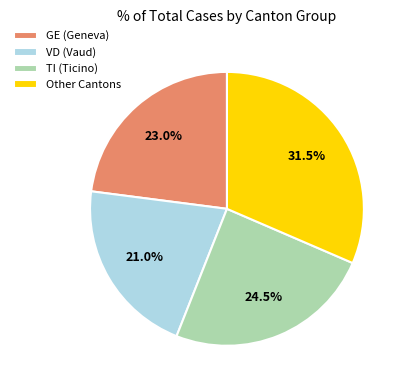

Which slice is the smallest?

VD (Vaud)